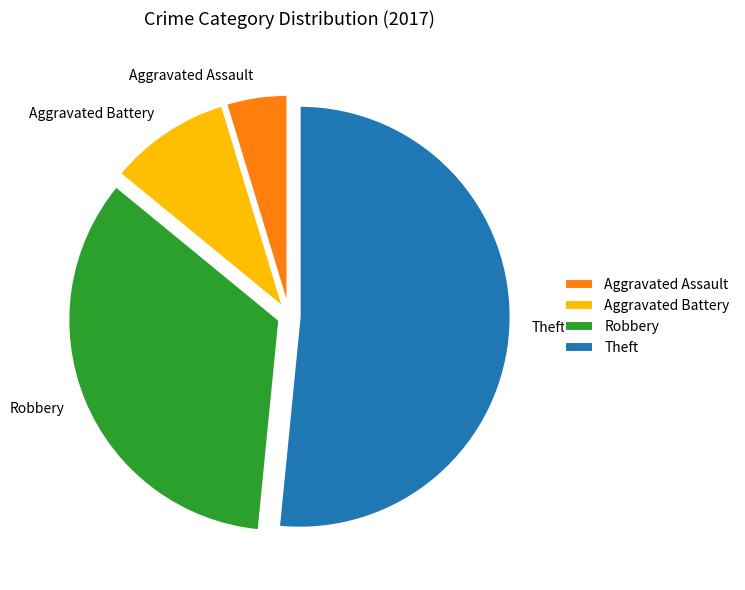

Count the number of slices in the pie.

4